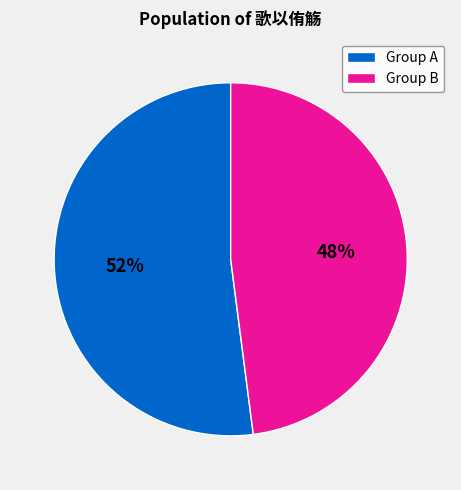

Is it true that Group A is 52% of the pie?

True